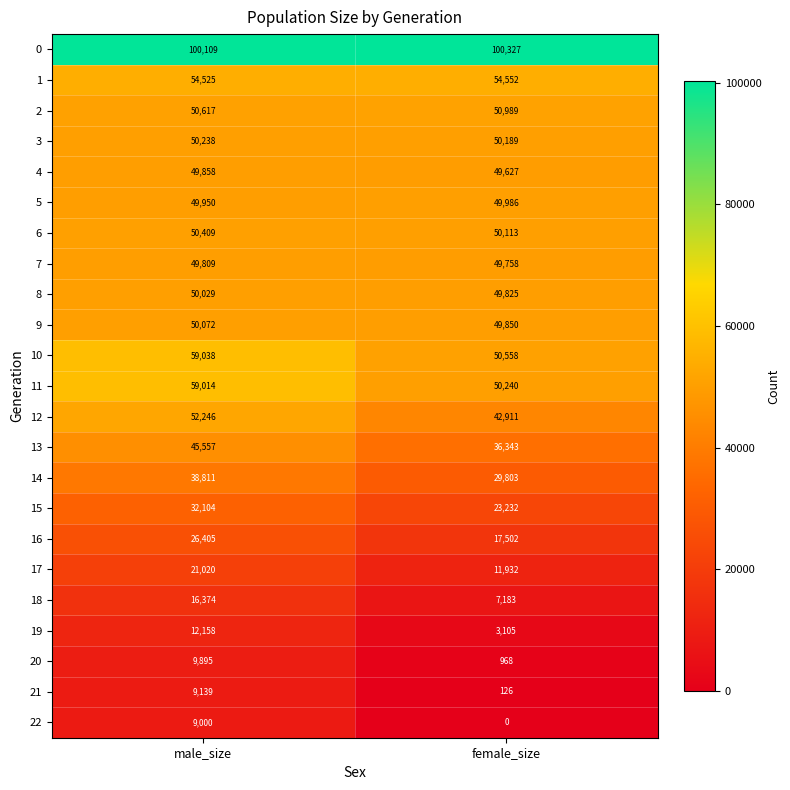

Which series has the largest range (max minus min)?

12